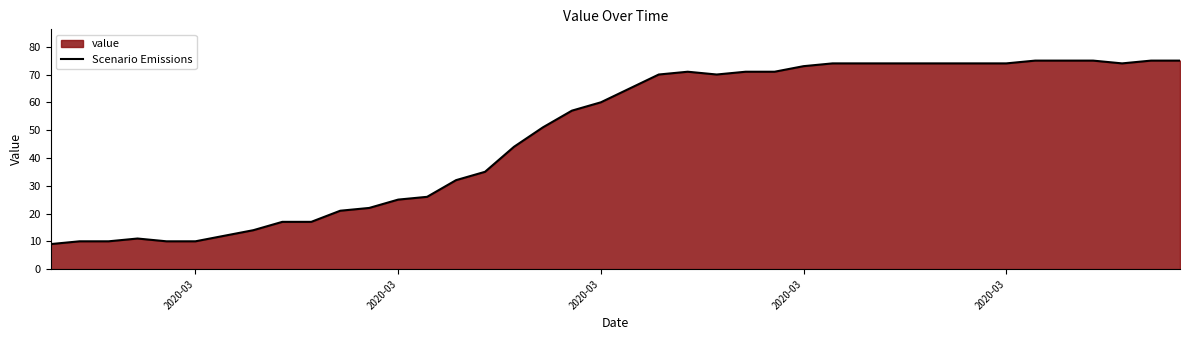

Reading left to right, what are all the values shown in this chart?

9	10	10	11	10	10	12	14	17	17	21	22	25	26	32	35	44	51	57	60	65	70	71	70	71	71	73	74	74	74	74	74	74	74	75	75	75	74	75	75